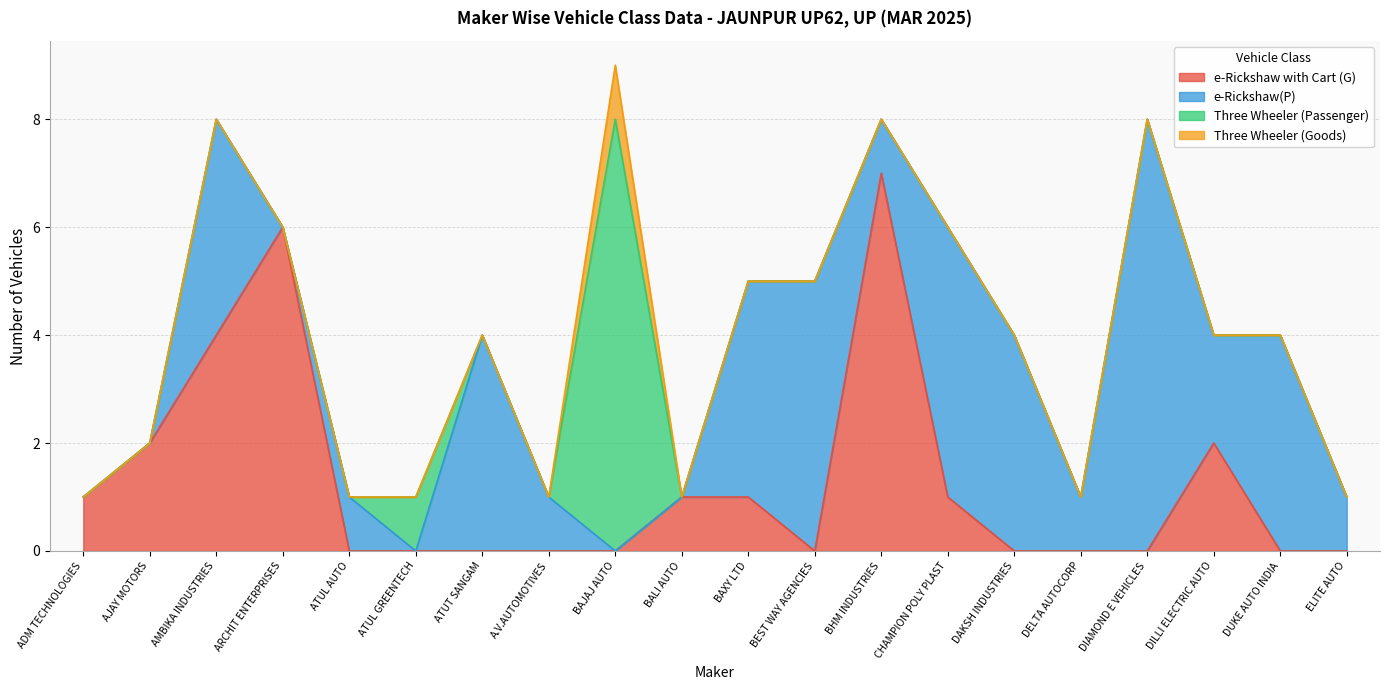

How many values in the e-Rickshaw(P) series exceed 1?

9